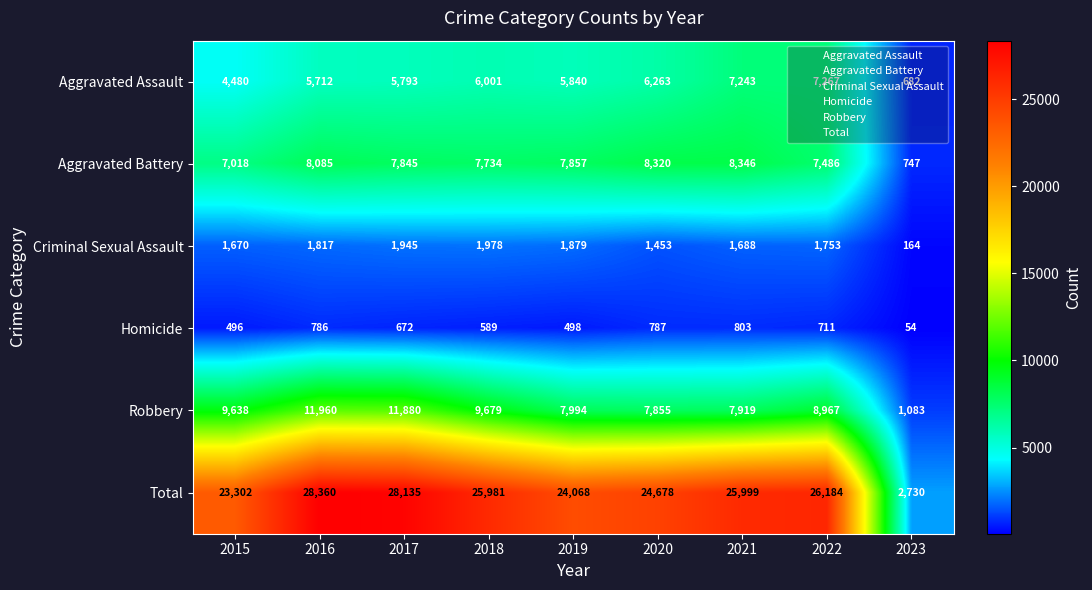

Rank the series by their maximum value, from lowest to highest.

Homicide, Criminal Sexual Assault, Aggravated Assault, Aggravated Battery, Robbery, Total